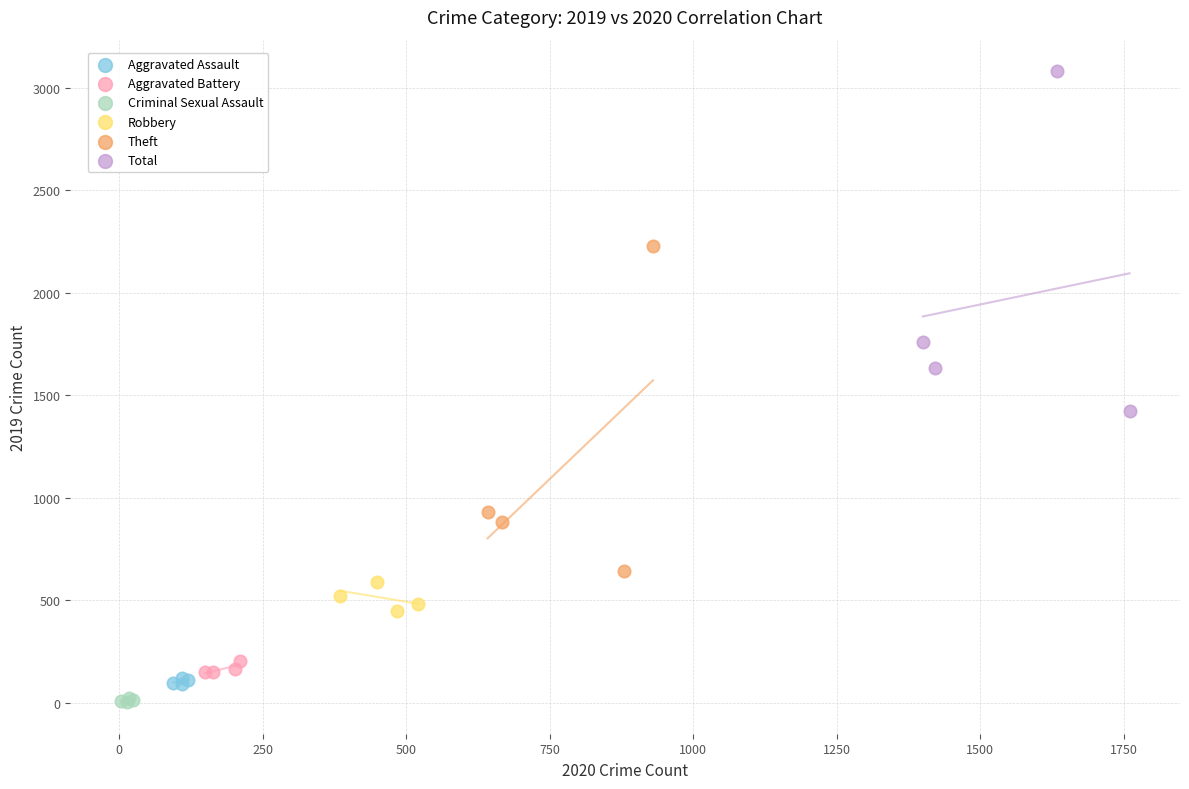

Which series has the largest Y range (max minus min)?

Total